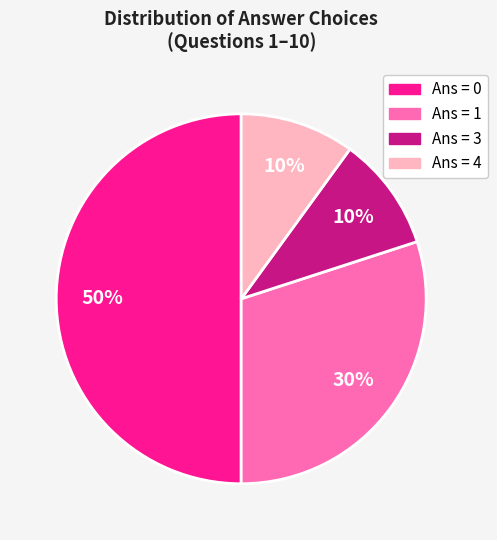

How many slices are in this pie chart?

4